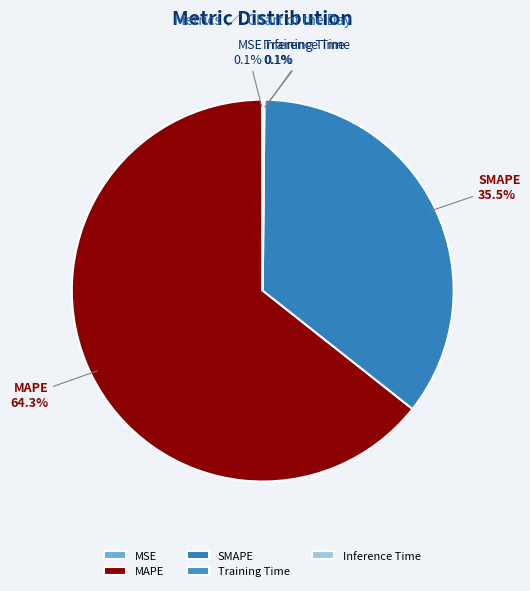

What is the ratio of the value at SMAPE to the value at MAPE?

0.6